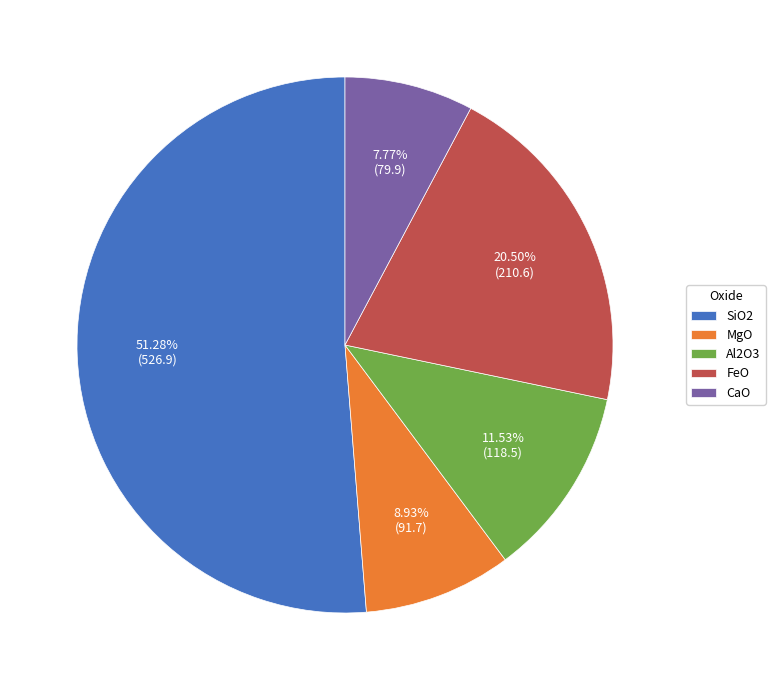

What is the largest slice in the pie chart?

SiO2